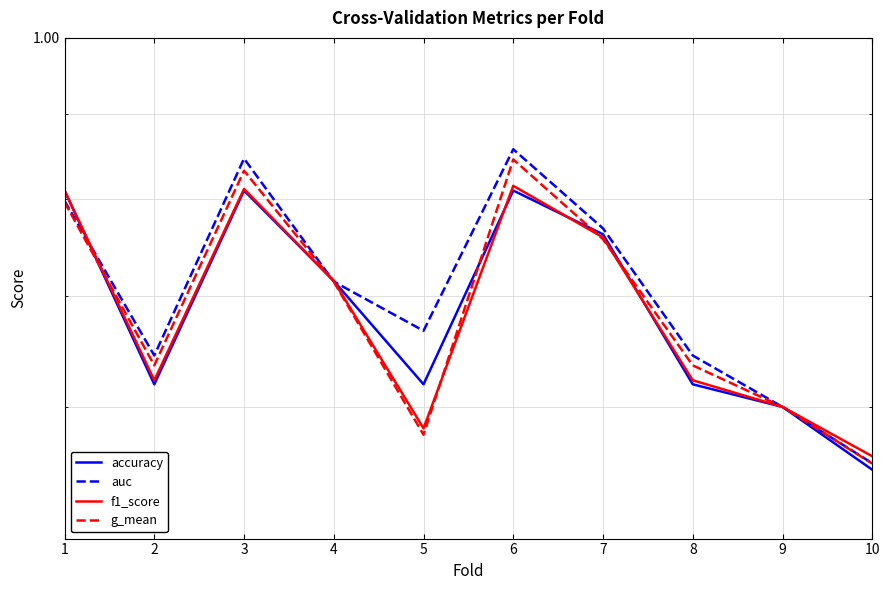

Which series has the largest total across all categories?

auc